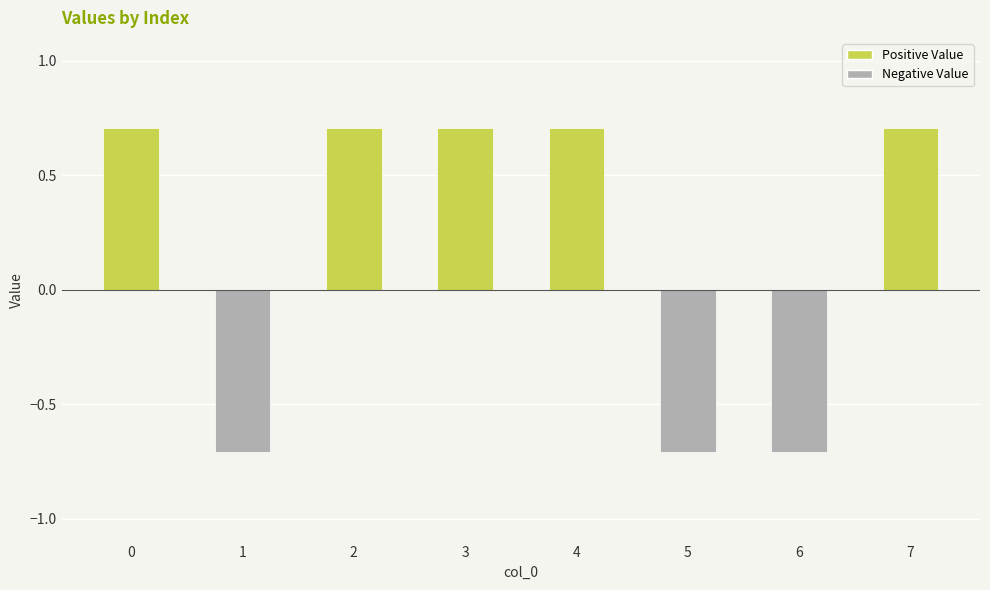

What is the value of the 4th bar from the left?

0.7